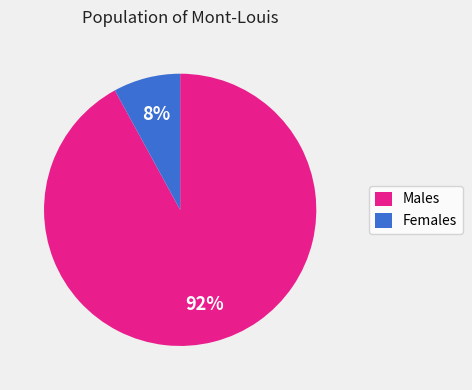

To the nearest percent, what portion does Females represent?

8%